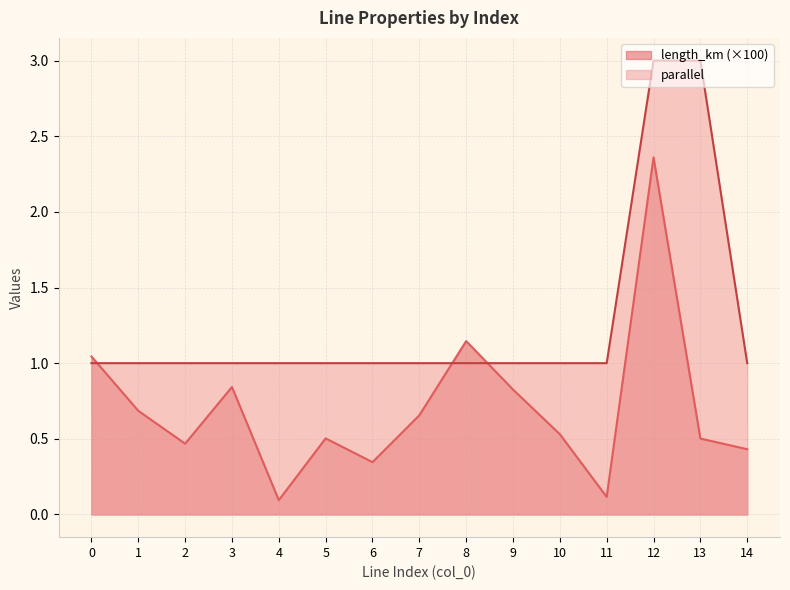

How many times do parallel and length_km cross each other?

3